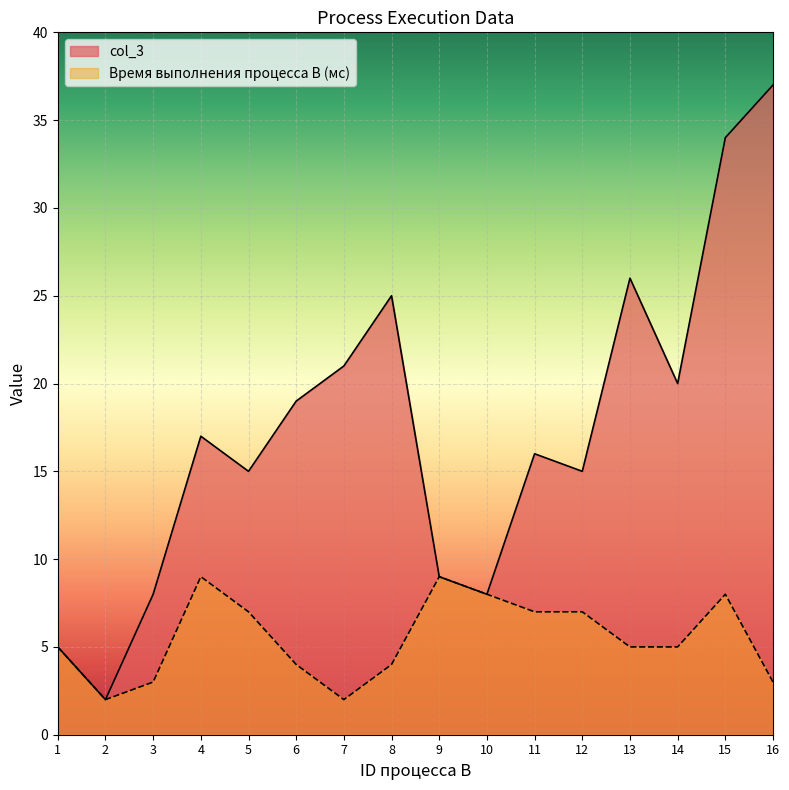

Is the value of Время выполнения процесса B (мс) at 4 greater than the value of col_3 at 6?

No